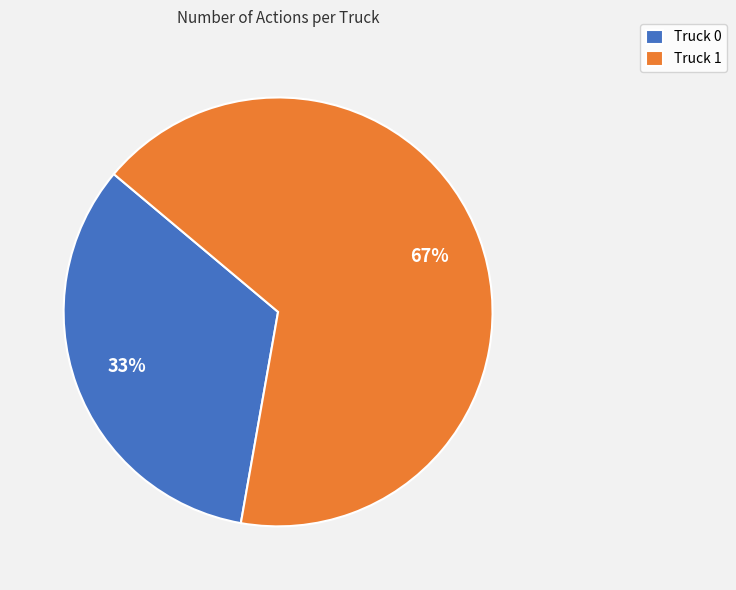

Between Truck 1 and Truck 0, which is larger?

Truck 1